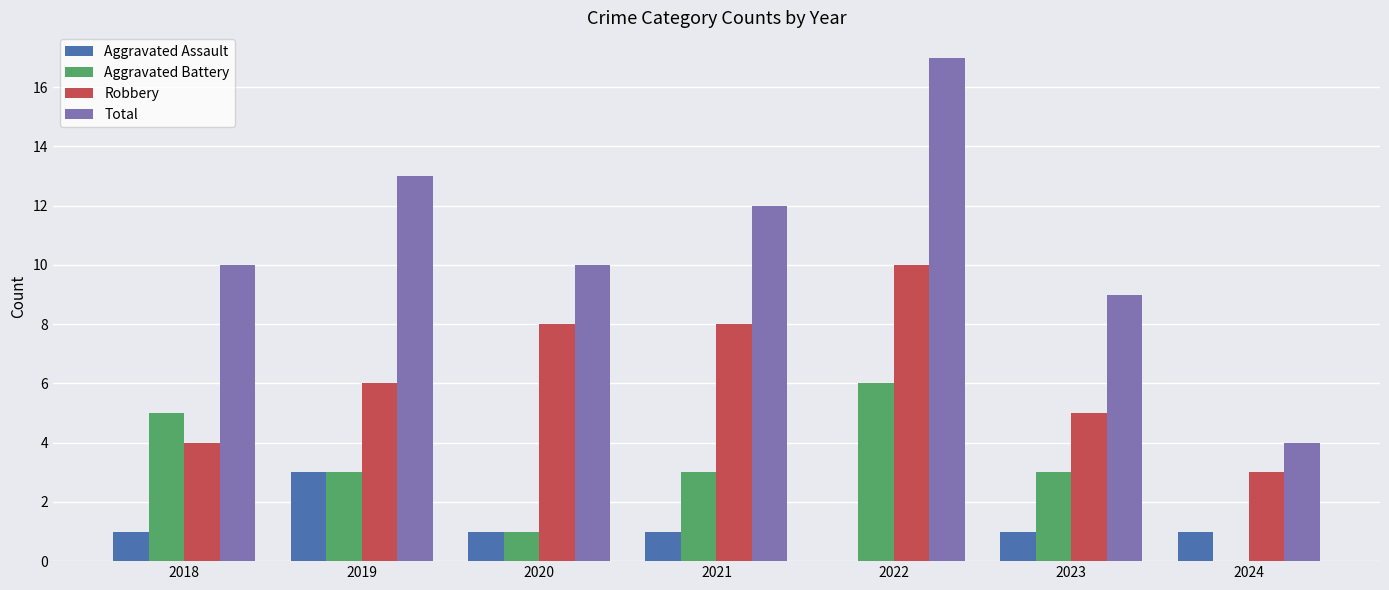

What is the maximum value for Robbery?

10